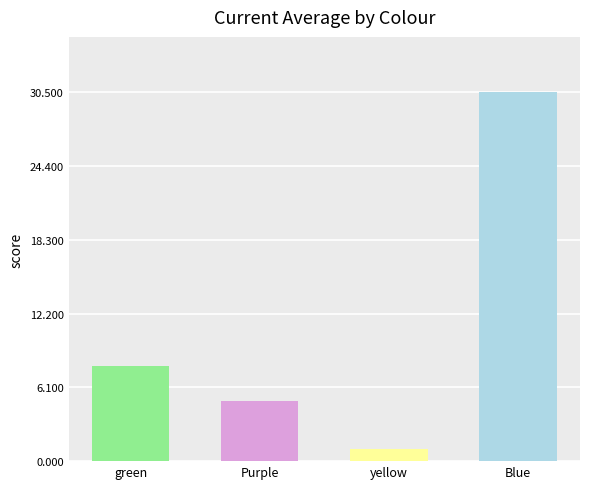

What is the sum of all values?

44.4